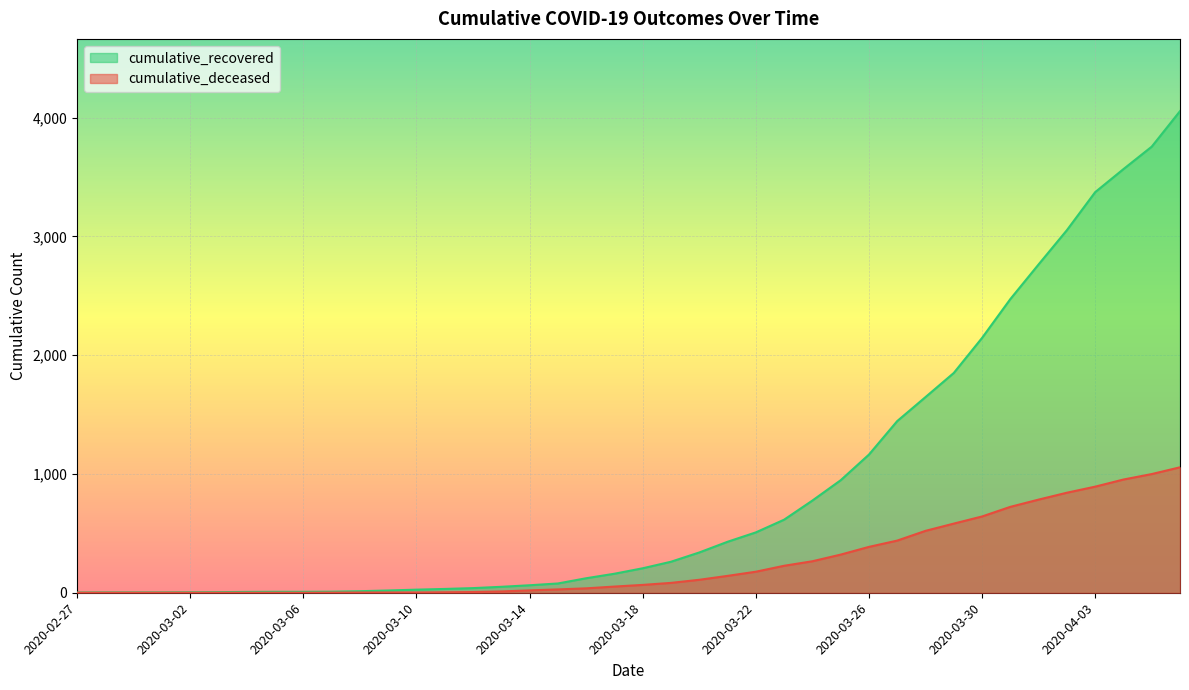

How many values in the cumulative_deceased series exceed 66?

19